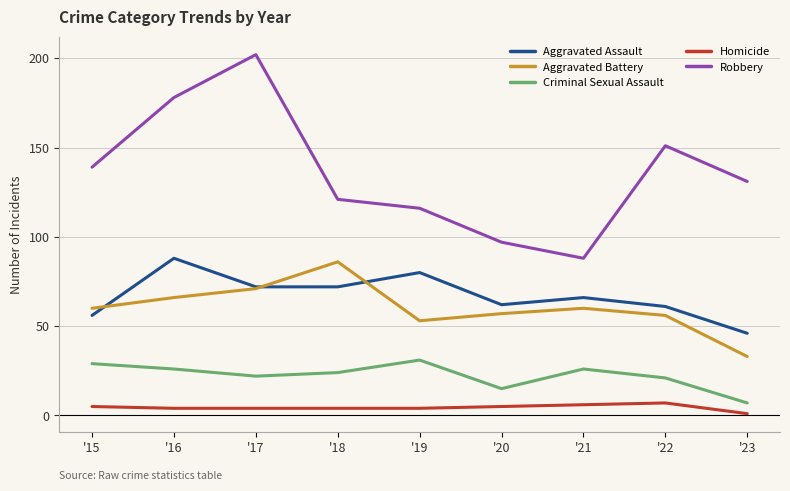

What is the total value across all series at '21?

246